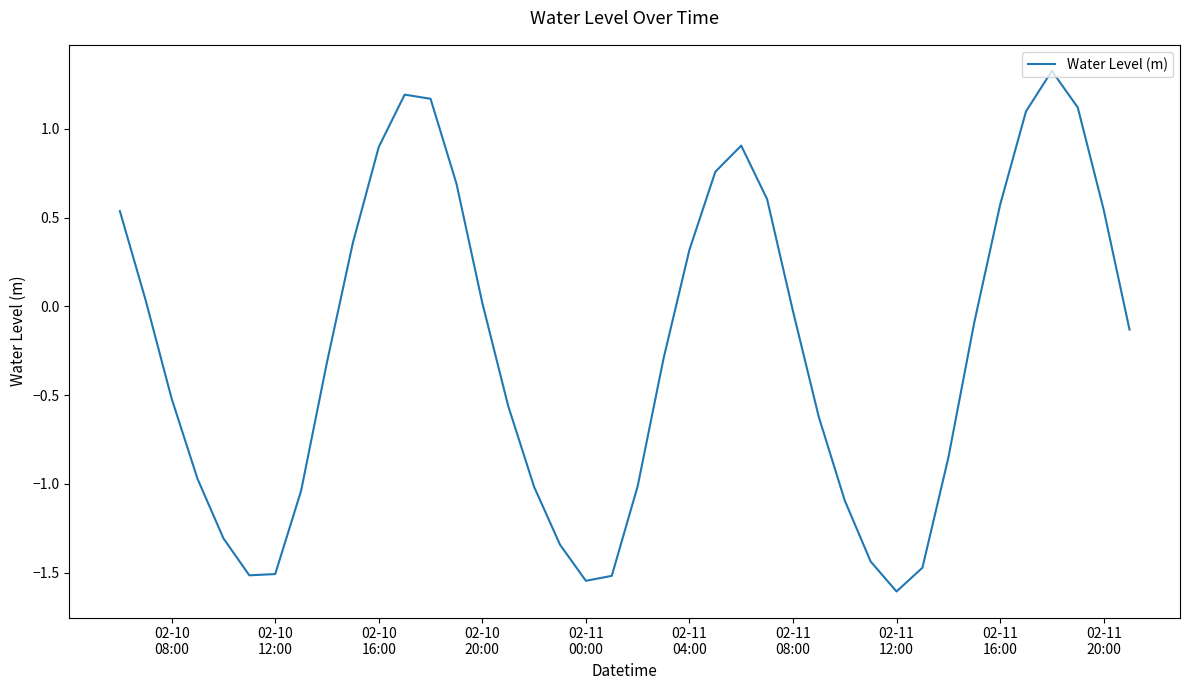

What is the smallest value displayed?

-1.6